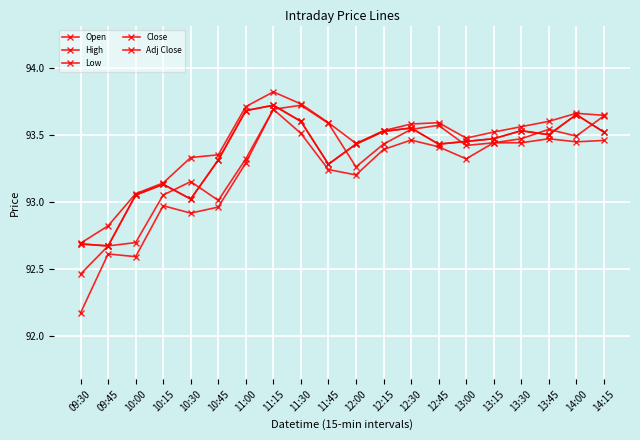

Where do Open and Close first cross each other?

10:15 and 10:30